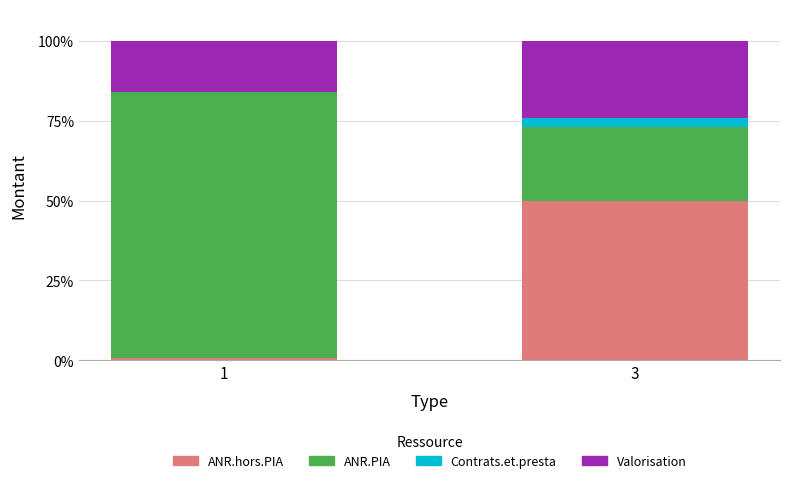

What is the total value across all series at 3?

100.0